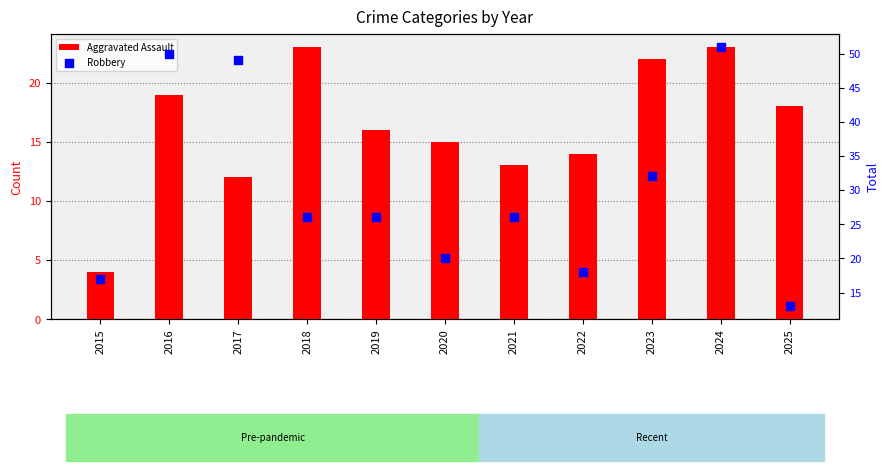

At how many categories does at least one series exceed 19?

8